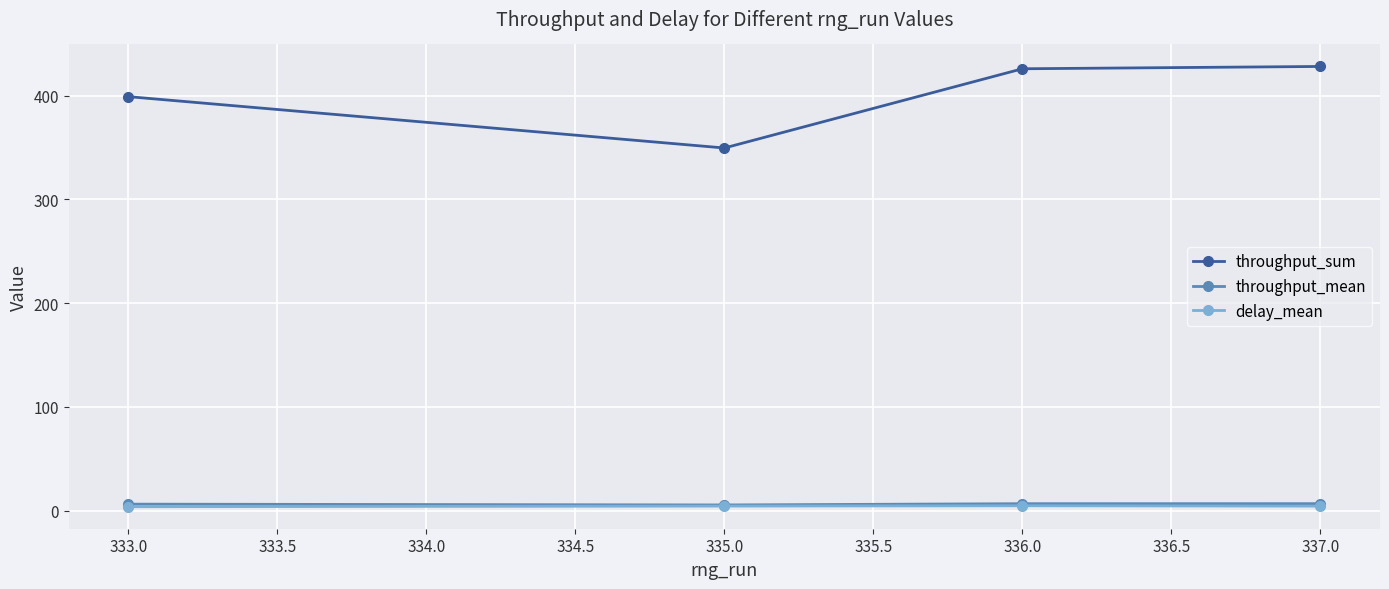

The delay_mean series shows 3.9 at 333.0. True or false?

True